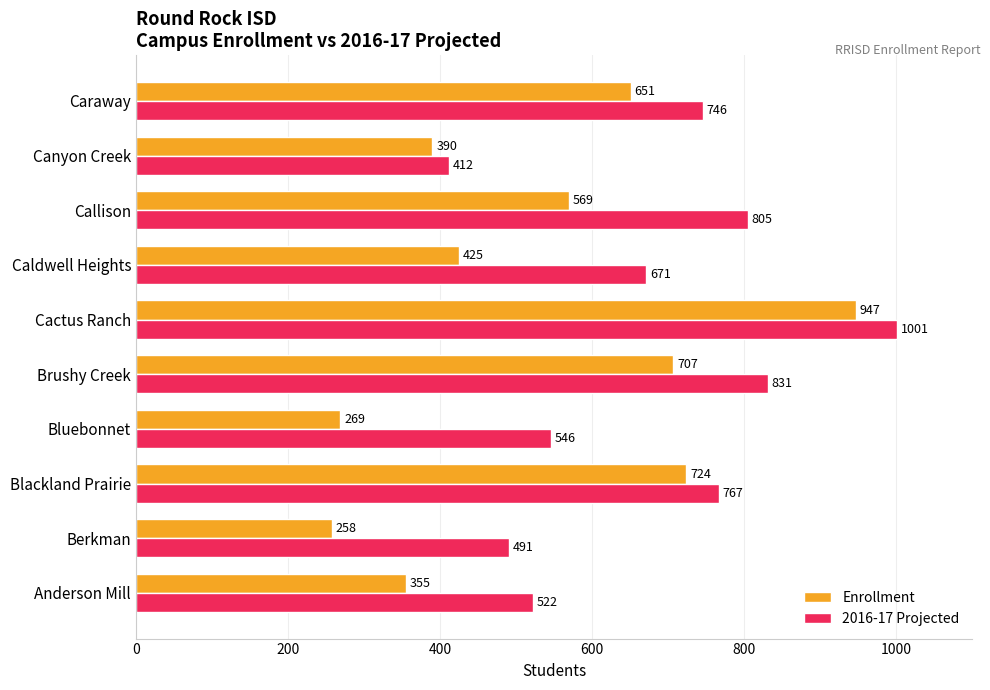

What is the difference between the second highest and second lowest values in the Enrollment series?

455